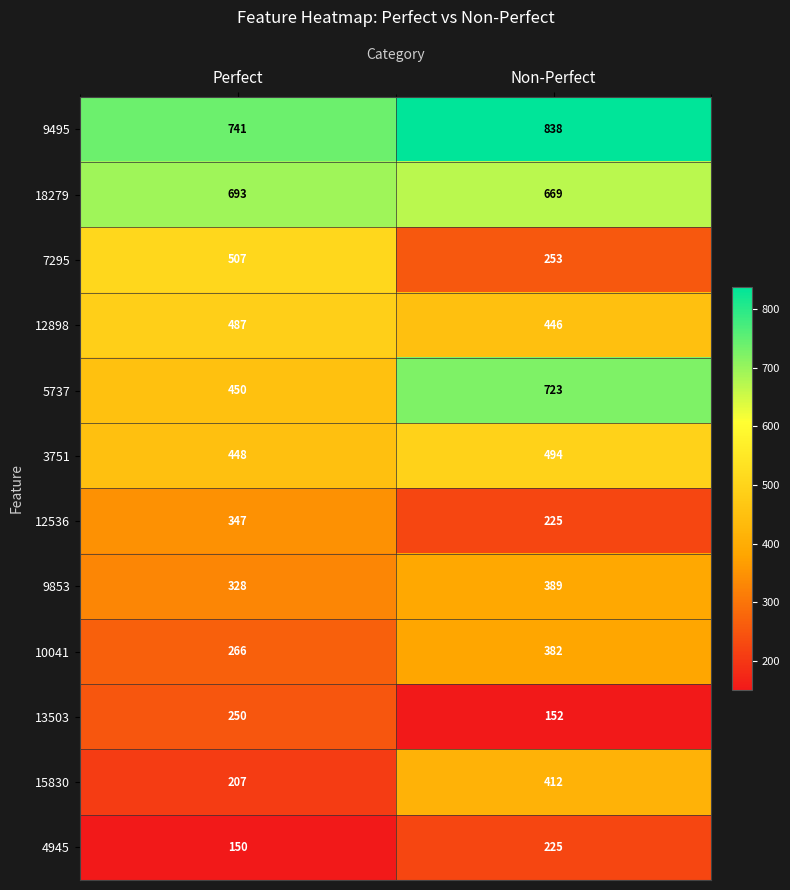

What is the approximate value of 3751 at Non-Perfect?

494